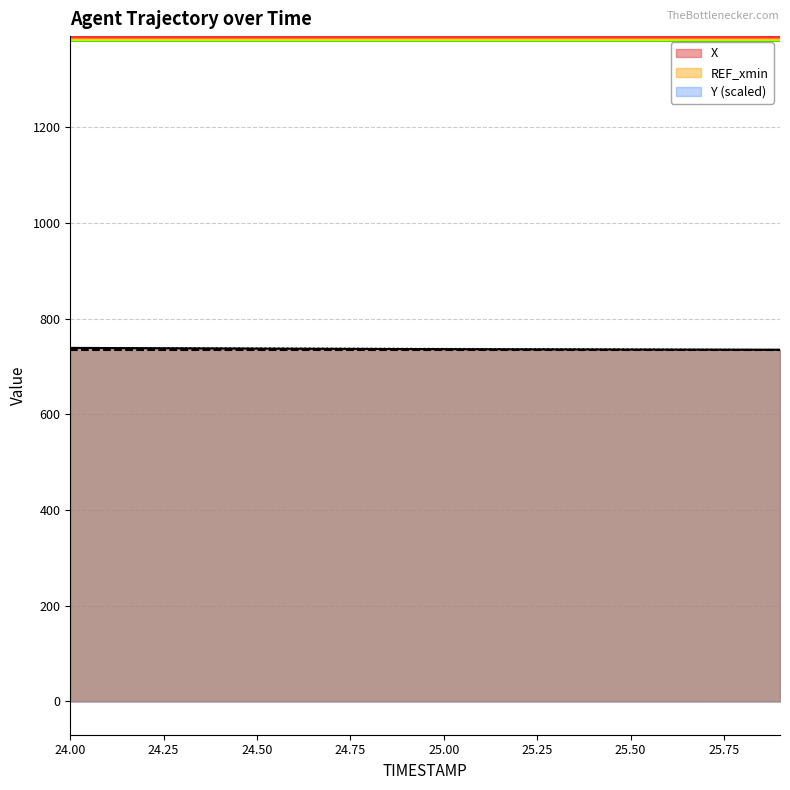

How many lines are shown in the chart?

3